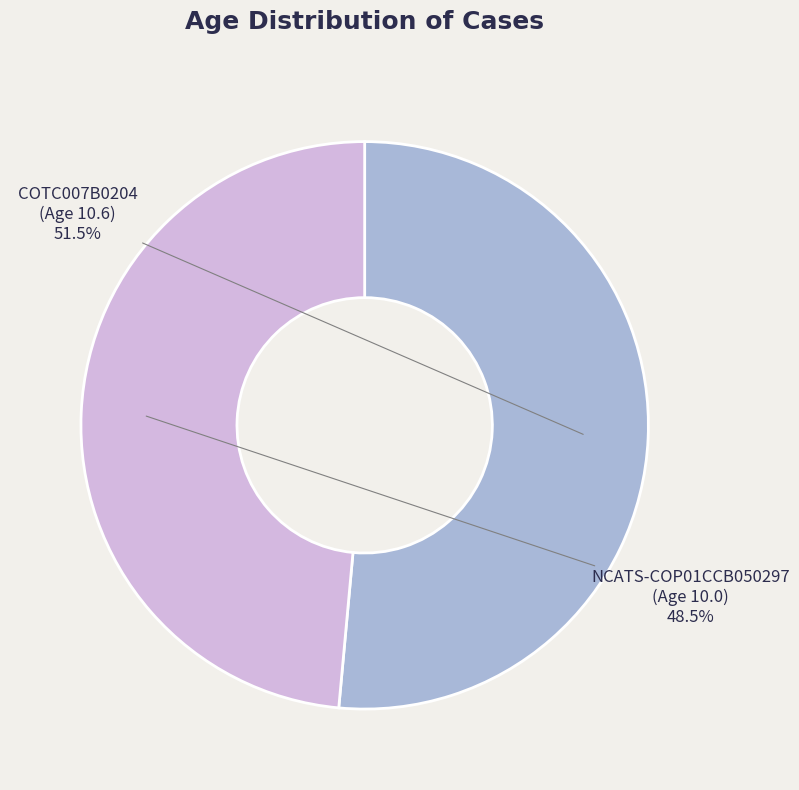

Does any single category account for the majority?

Yes